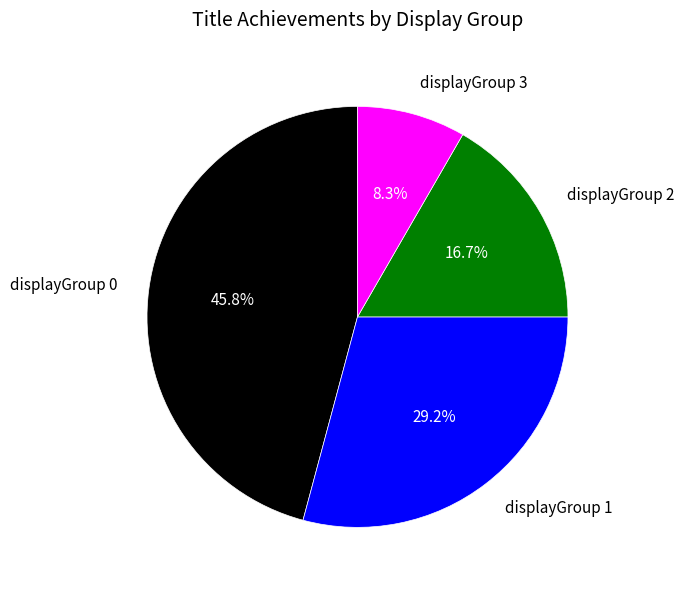

The displayGroup 2 slice represents 17% of the pie. True or false?

True